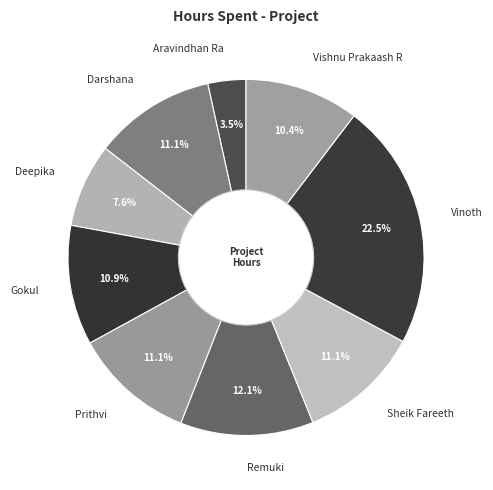

True or false: Vishnu Prakaash R accounts for 10% of the total.

True